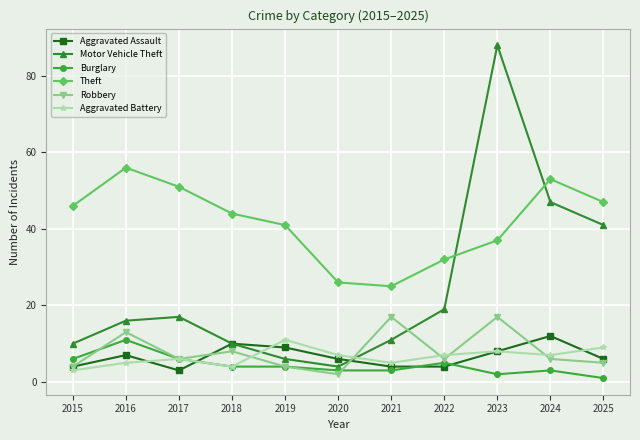

Which series has the widest spread of values?

Motor Vehicle Theft